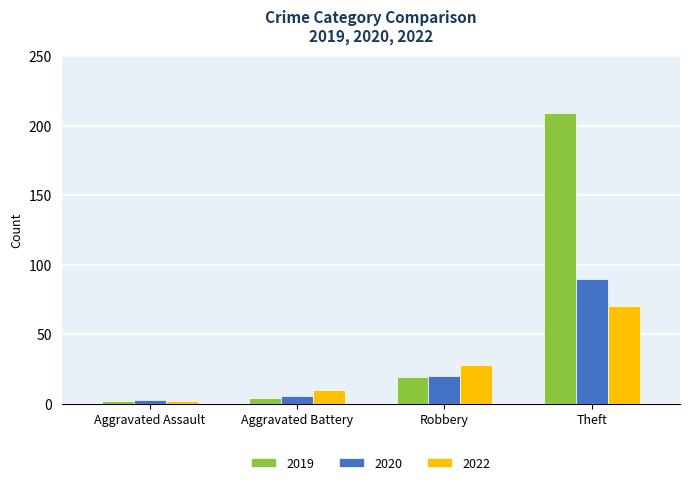

At which label is 2019 closest to 105?

Robbery